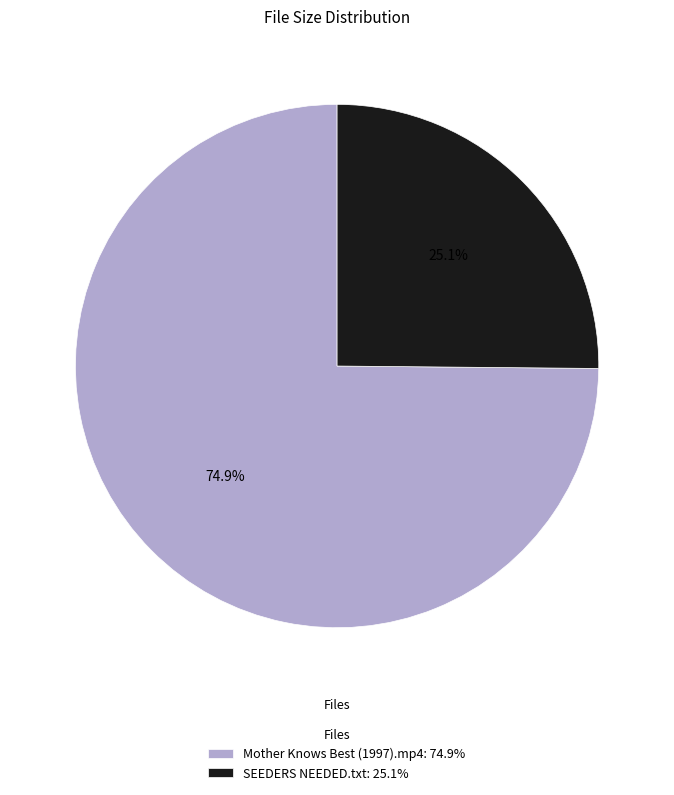

True or false: Mother Knows Best (1997).mp4 accounts for 75% of the total.

True